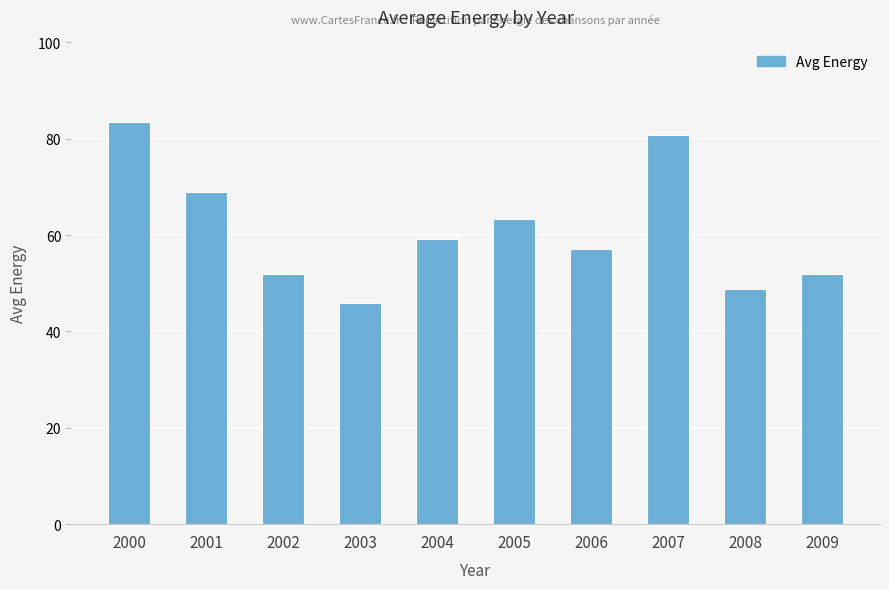

What is the ratio of the value at 2005 to the value at 2009?

1.2